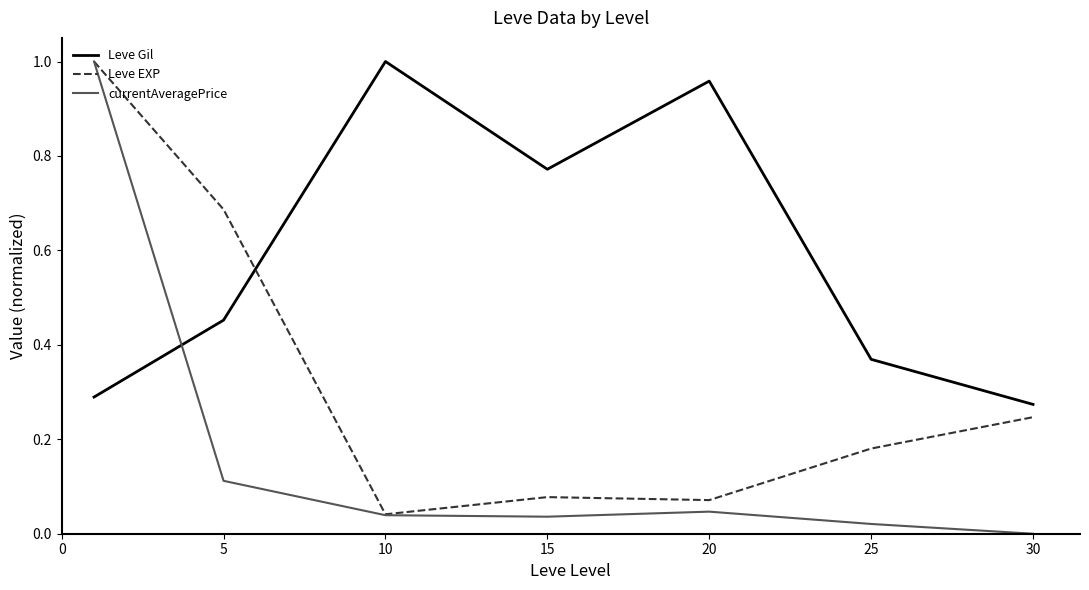

Which series has the largest range (max minus min)?

currentAveragePrice